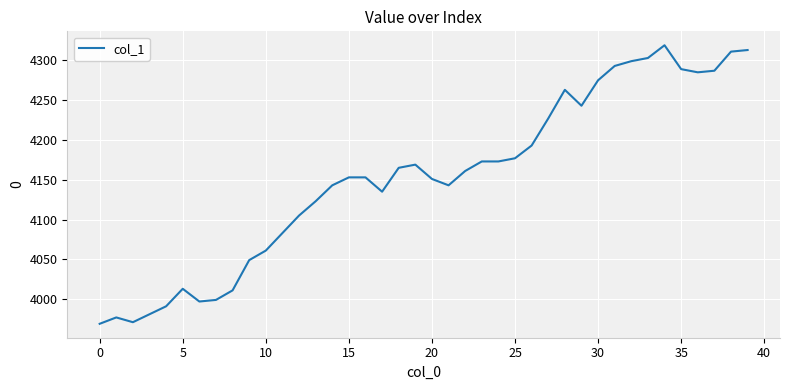

What is the minimum value shown in the chart?

3969